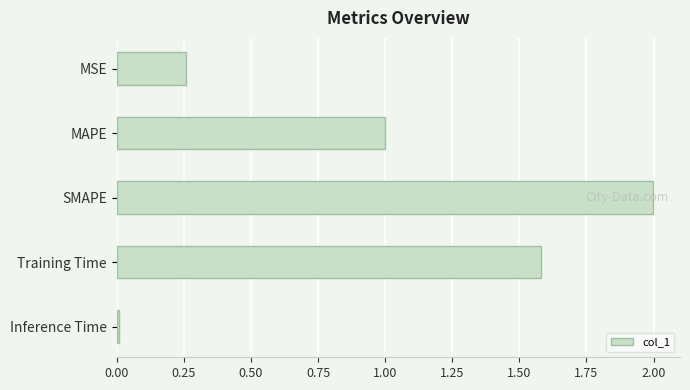

What is the maximum value shown in the chart?

2.0